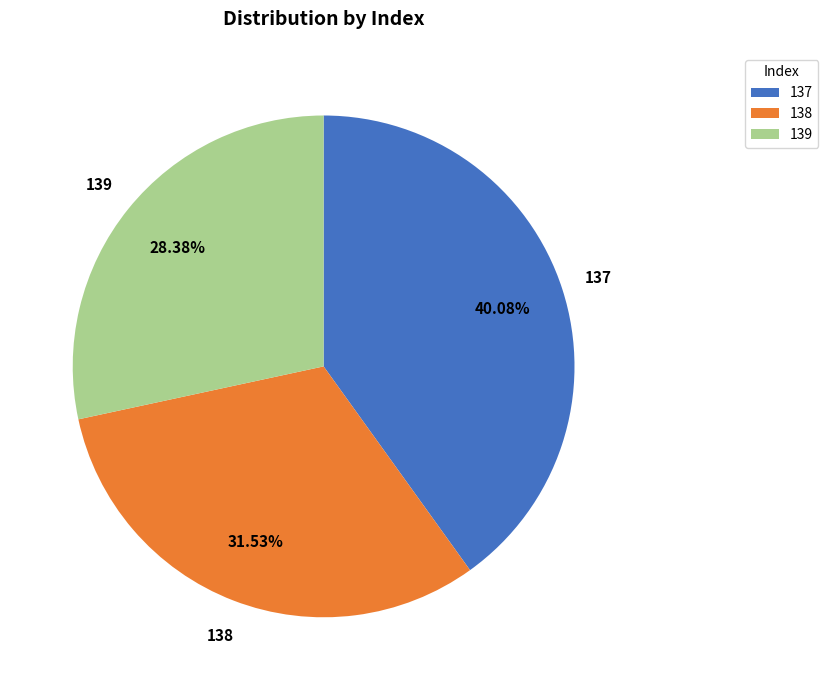

To the nearest percent, what is the difference between the largest and smallest slice percentages?

12%